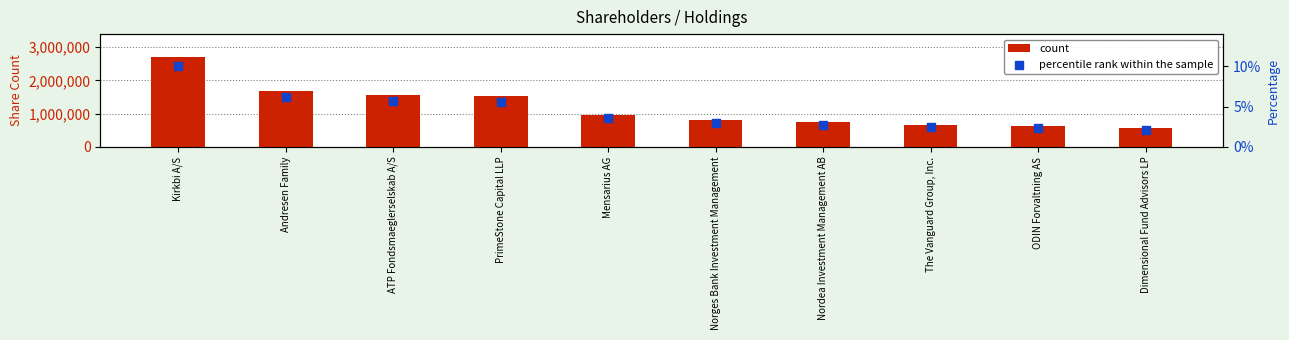

At which category is the sum across all series the highest?

Kirkbi A/S